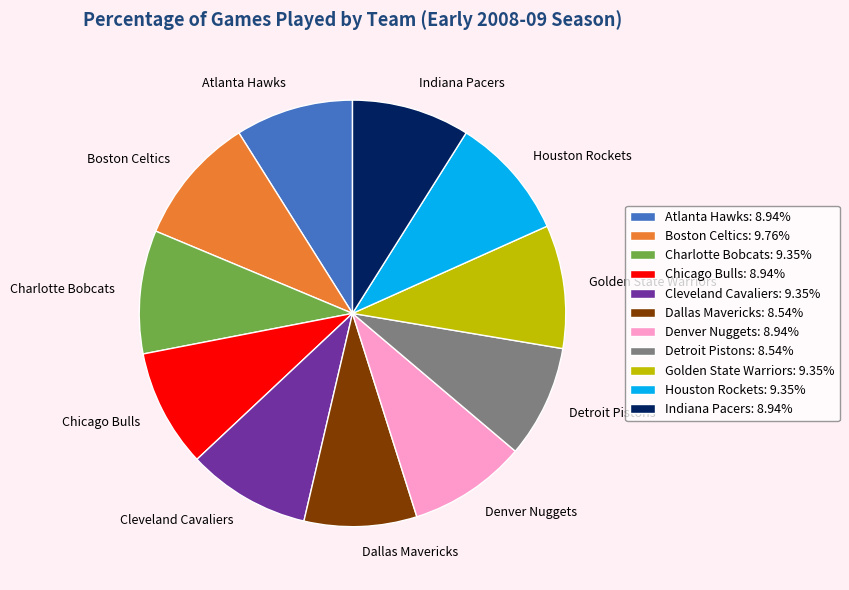

What is the ratio of the value at Chicago Bulls to the value at Atlanta Hawks?

1.0